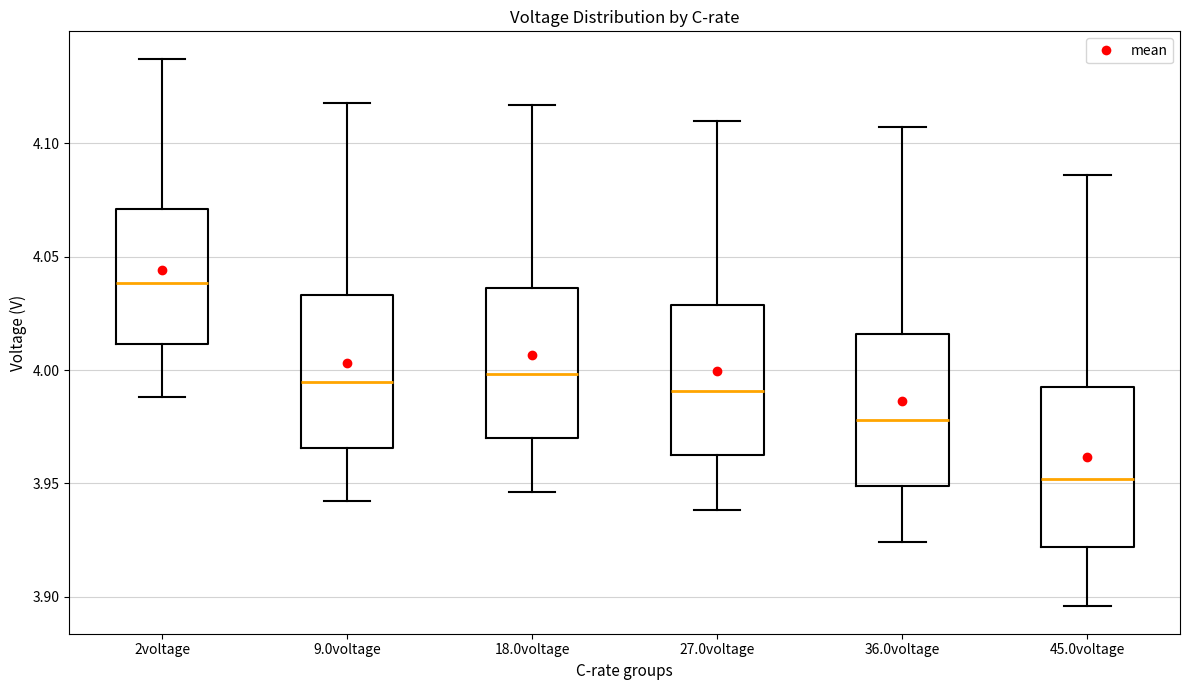

Reading left to right, transcribe this box plot: for each box, give where its median line is, the range the box spans, and where its two whiskers end, as read against the y-axis. The values are not printed on the chart, so give them approximately, as read against the axis.

2voltage: median 4.040, box 4.010 to 4.070, whiskers 3.990 to 4.135
9.0voltage: median 3.995, box 3.965 to 4.035, whiskers 3.940 to 4.120
18.0voltage: median 4.000, box 3.970 to 4.035, whiskers 3.945 to 4.115
27.0voltage: median 3.990, box 3.965 to 4.030, whiskers 3.940 to 4.110
36.0voltage: median 3.980, box 3.950 to 4.015, whiskers 3.925 to 4.105
45.0voltage: median 3.950, box 3.920 to 3.990, whiskers 3.895 to 4.085